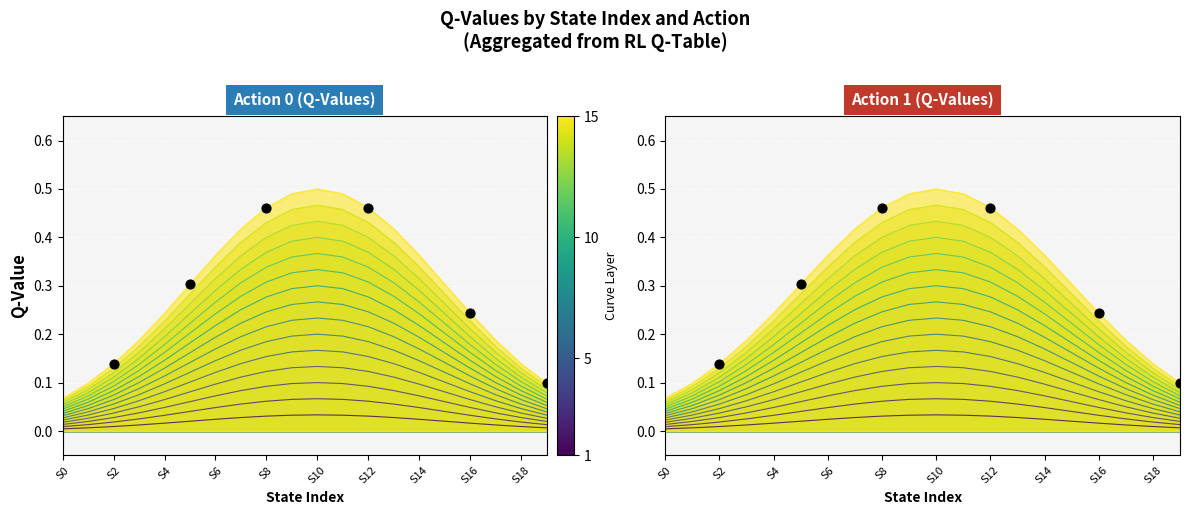

Which has a higher value, S8 or S10?

S8